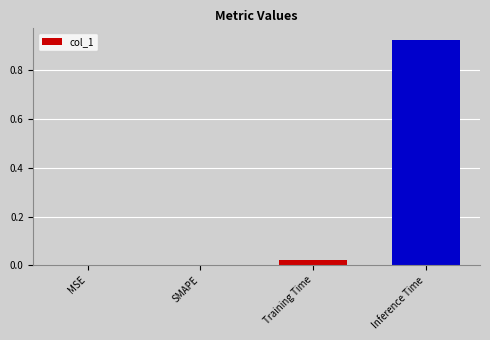

The value at SMAPE is 0.0. True or false?

True